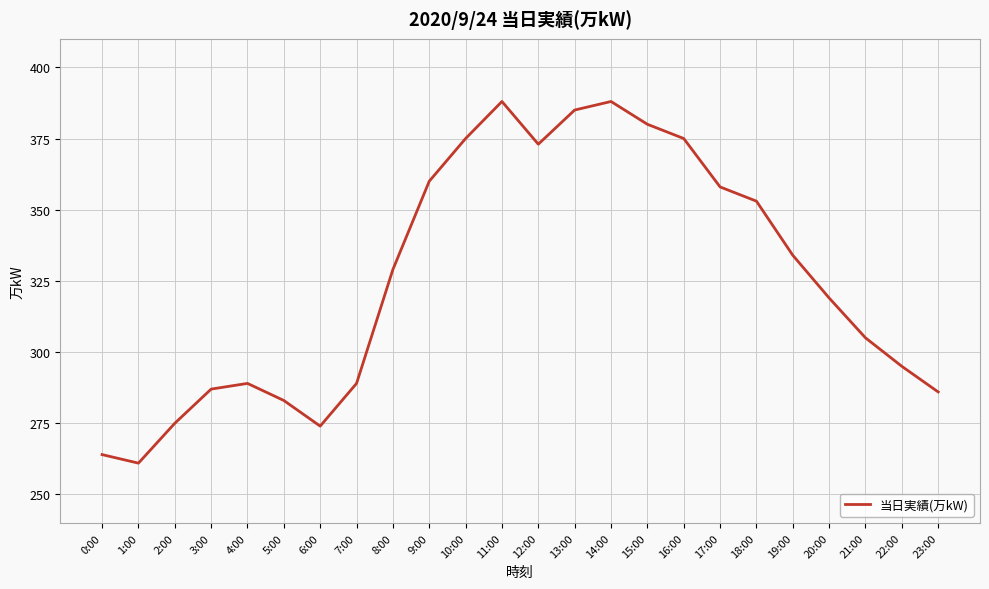

What position from the right is 13:00?

11